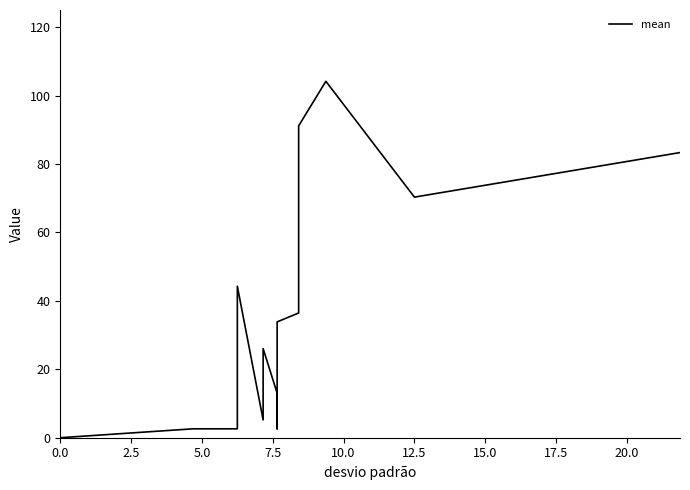

The value at 7.5 is 58.5. True or false?

False